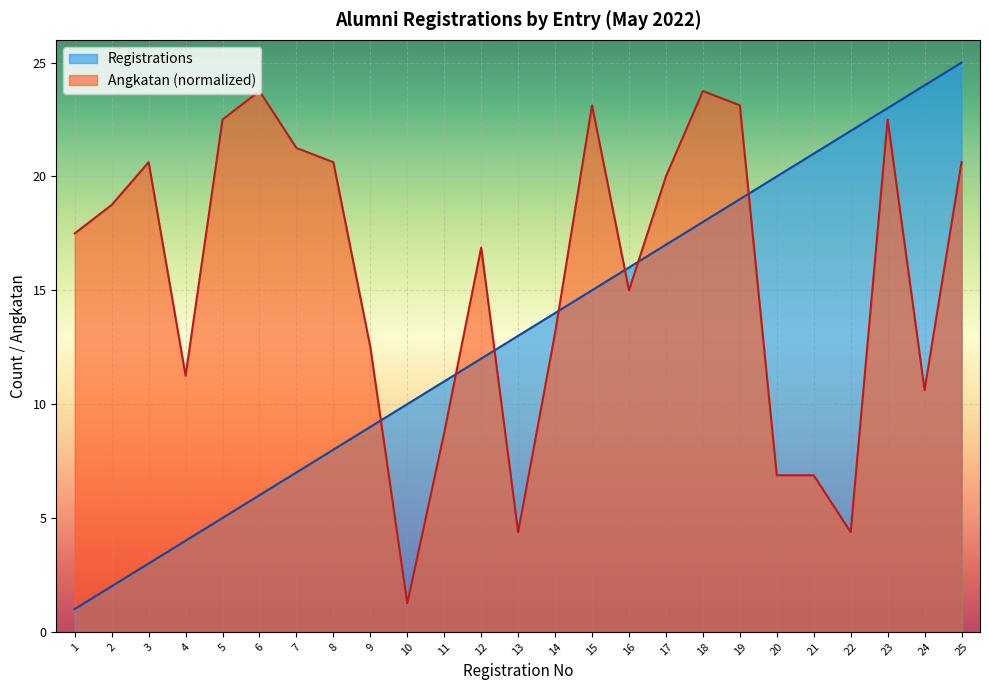

What are all the series names shown in the legend?

Registrations, Angkatan (normalized)